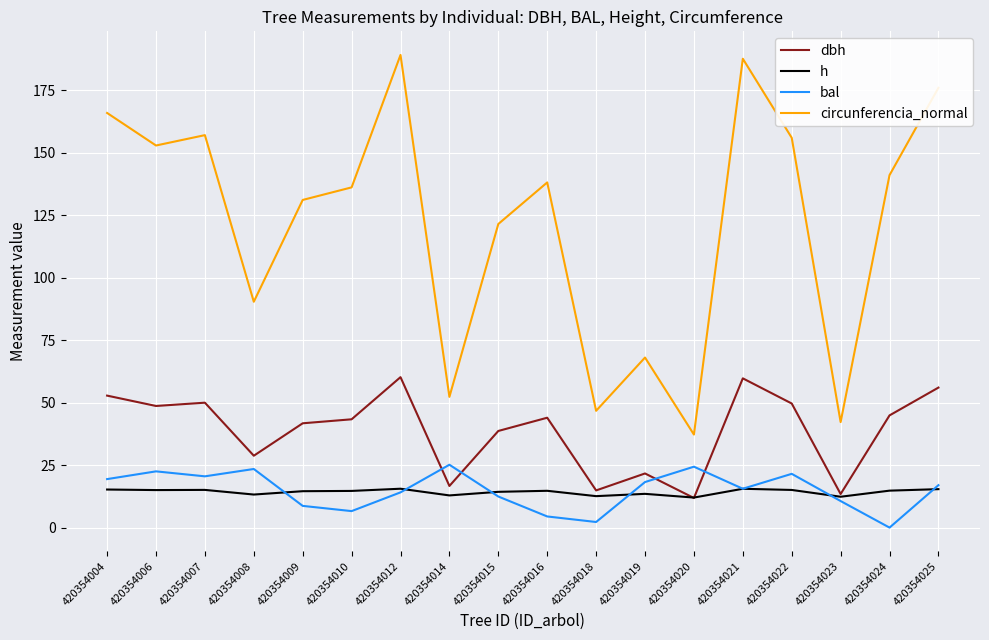

The value of h at 420354008 is 13.2. True or false?

True